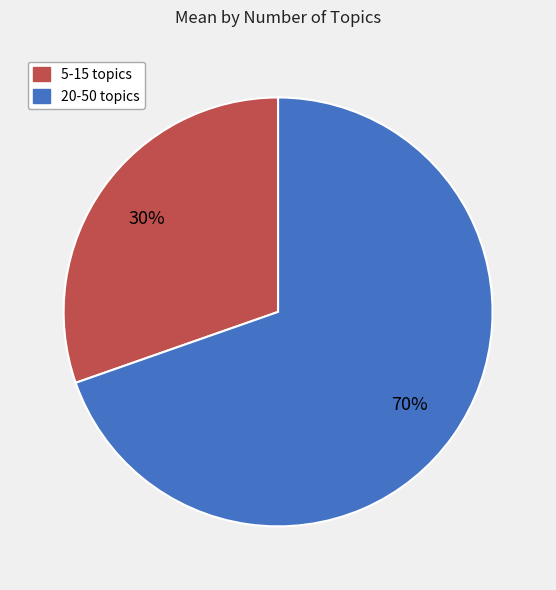

What is the smallest slice in the pie chart?

5-15 topics